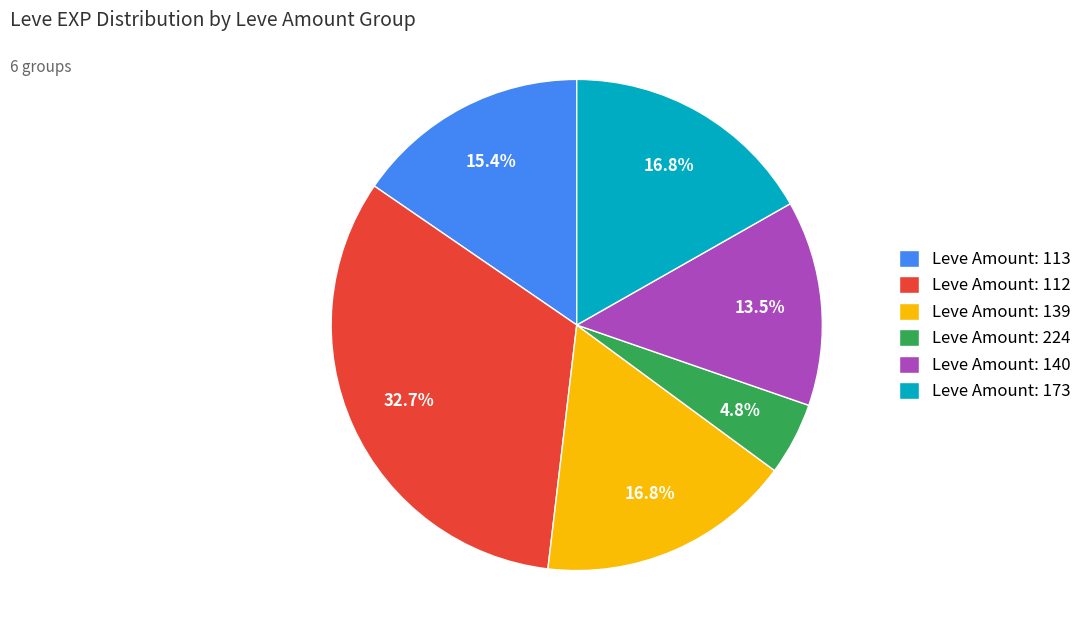

Between Leve Amount: 224 and Leve Amount: 140, which is larger?

Leve Amount: 140